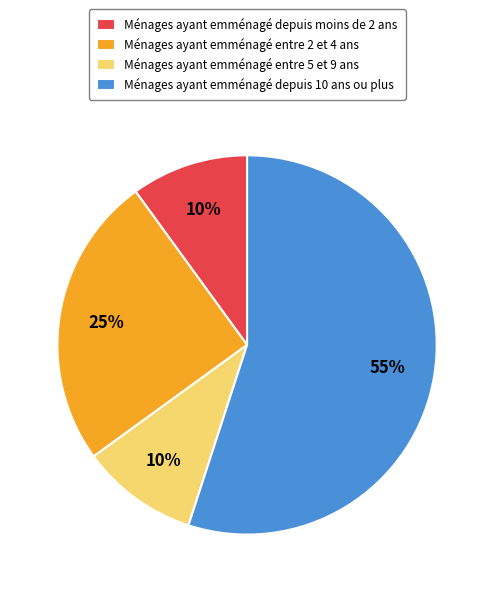

Approximately how many times larger is the value at Ménages ayant emménagé depuis moins de 2 ans compared to Ménages ayant emménagé entre 2 et 4 ans?

0.4